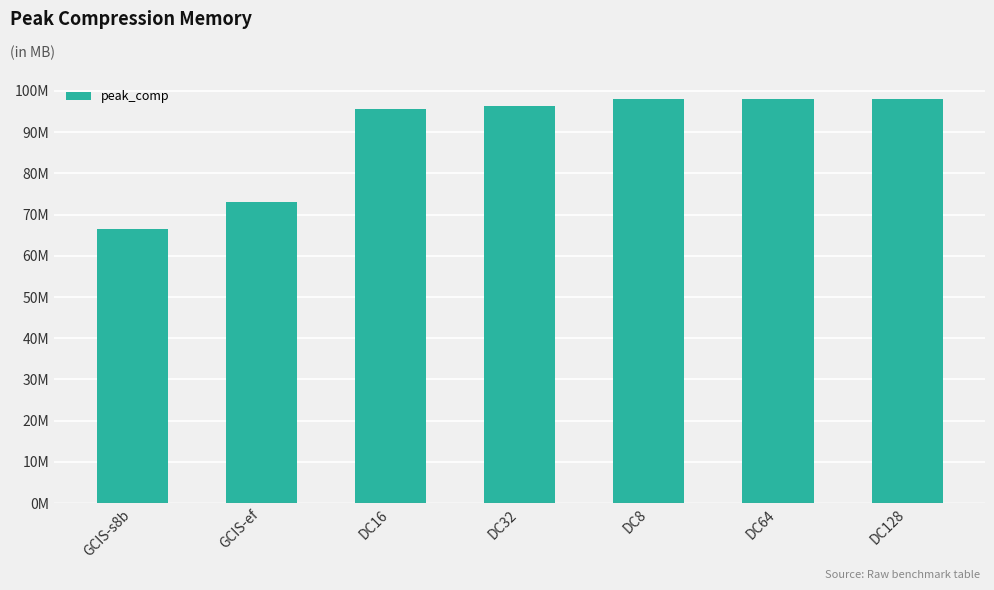

At which category does the chart reach its minimum across all series?

GCIS-s8b